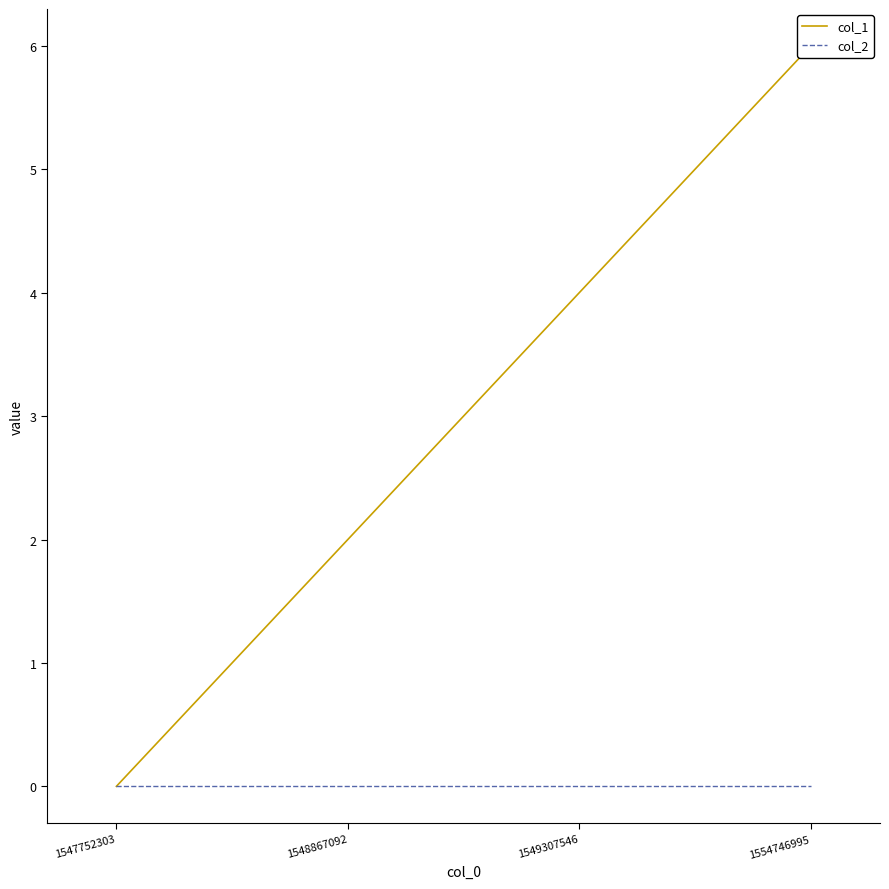

Reading right to left, list all the values displayed in this chart.

col_1: 6	4	2	0
col_2: 0	0	0	0